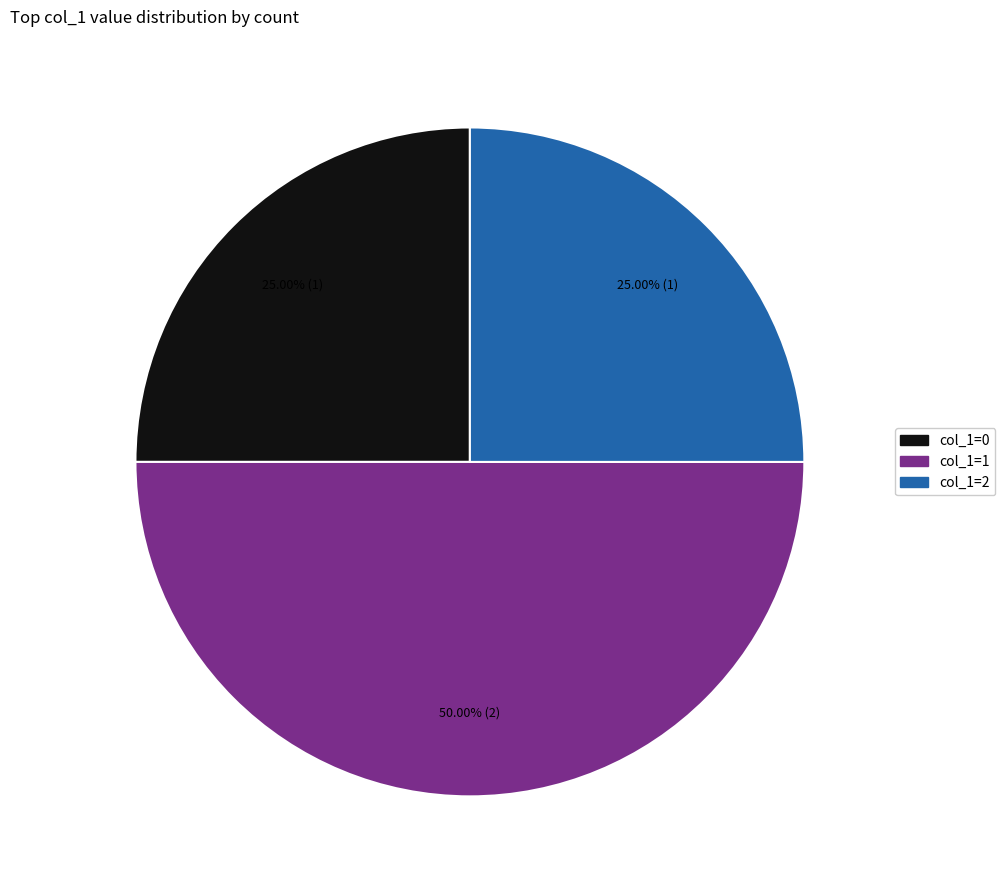

Approximately how many times larger is the value at col_1=1 compared to col_1=2?

2.0